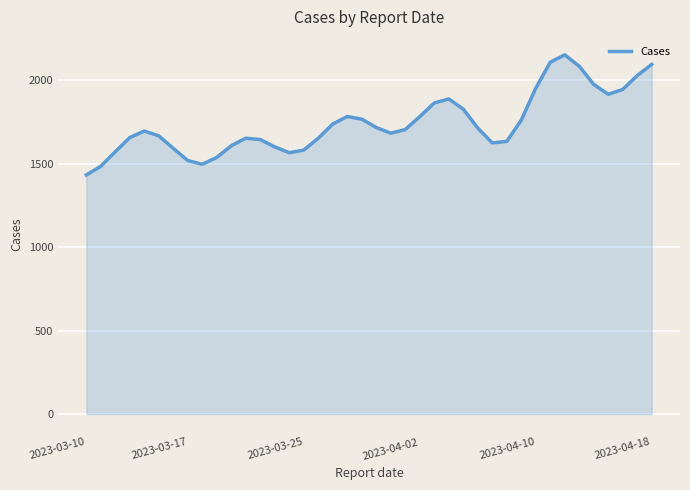

What is the smallest value displayed?

1432